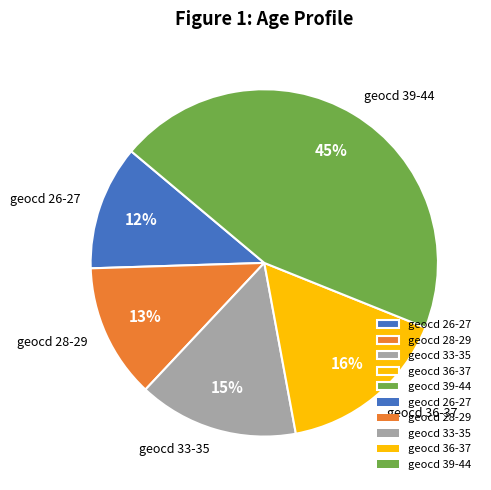

Is it true that geocd 33-35 is 15% of the pie?

True